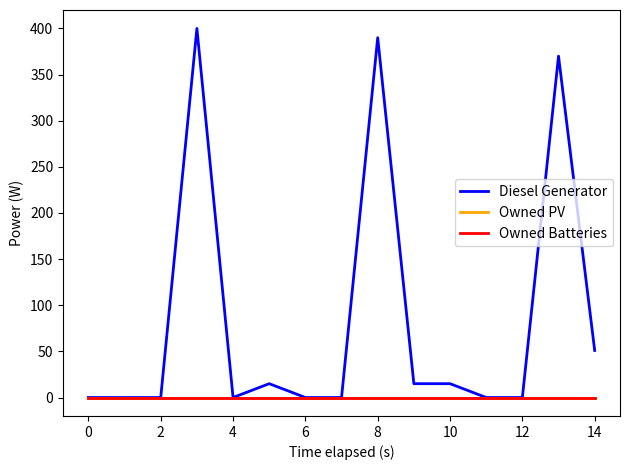

Is this an area chart (filled region under the line)?

No